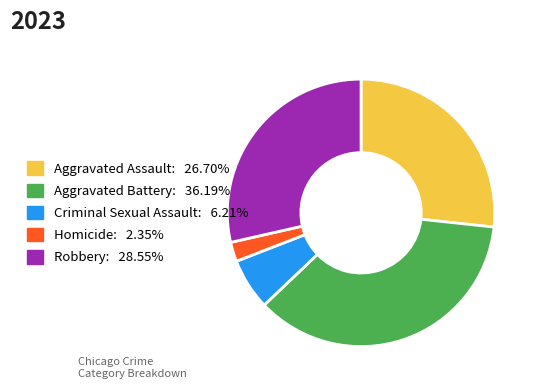

Do Criminal Sexual Assault and Homicide together represent more than half of the pie?

No